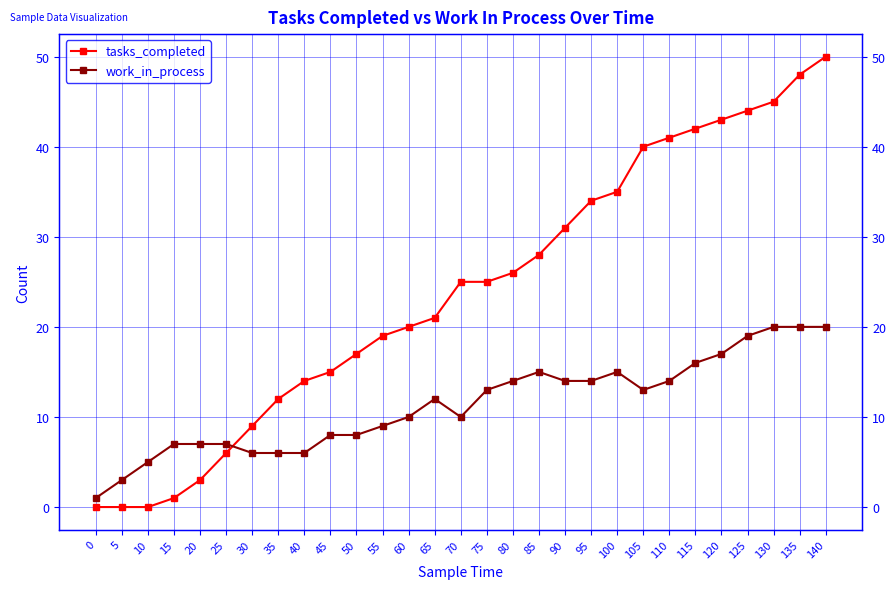

Which has a higher value, 80 or 45?

80